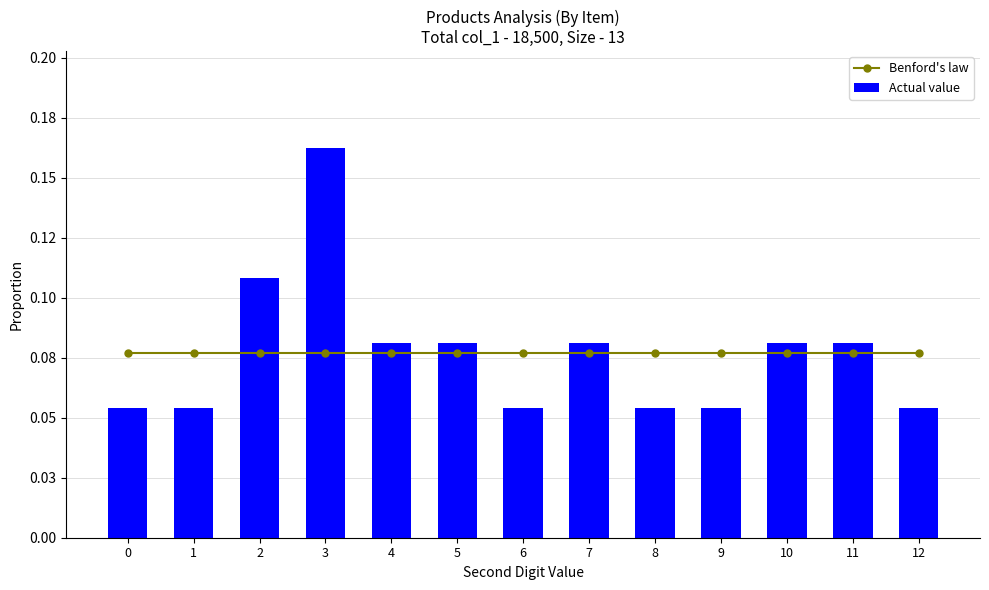

What is the difference between the maximum and minimum values in the Actual value series?

0.1